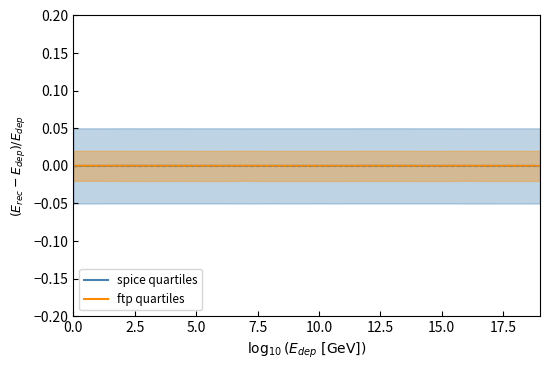

Which category has the lowest value across all series?

19